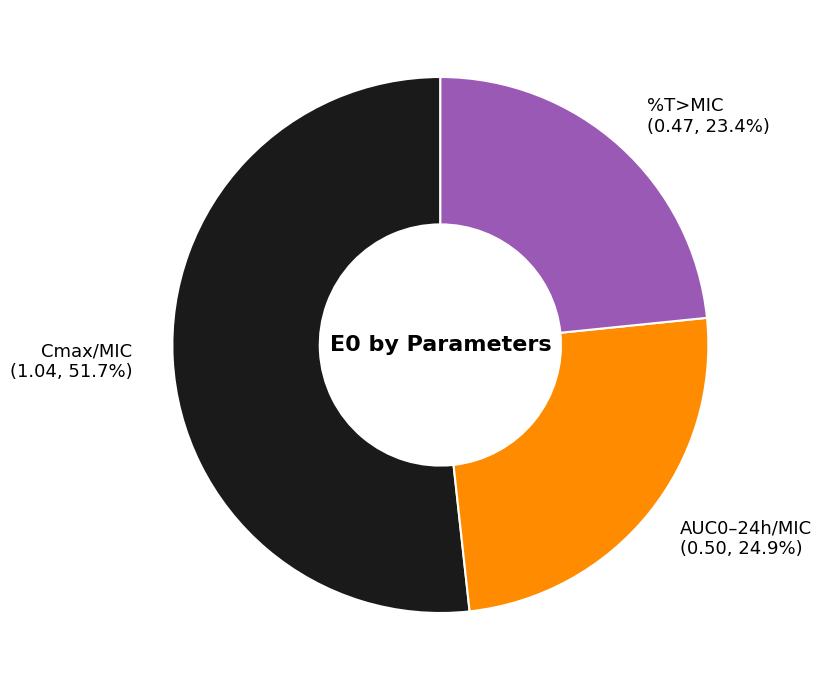

Is Cmax/MIC the majority of the pie?

Yes